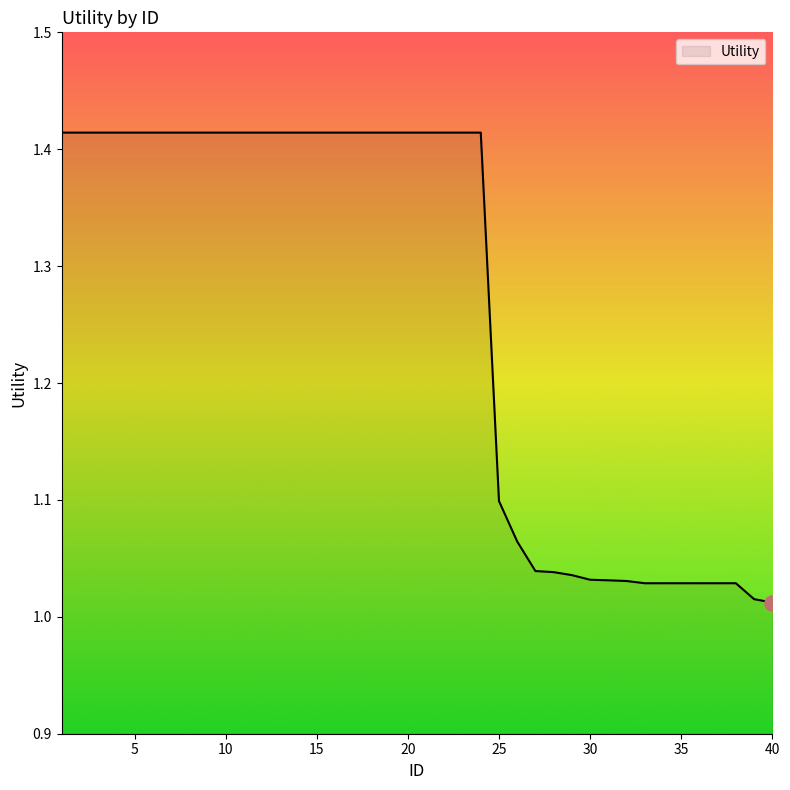

What is the difference between the maximum and minimum values?

0.4